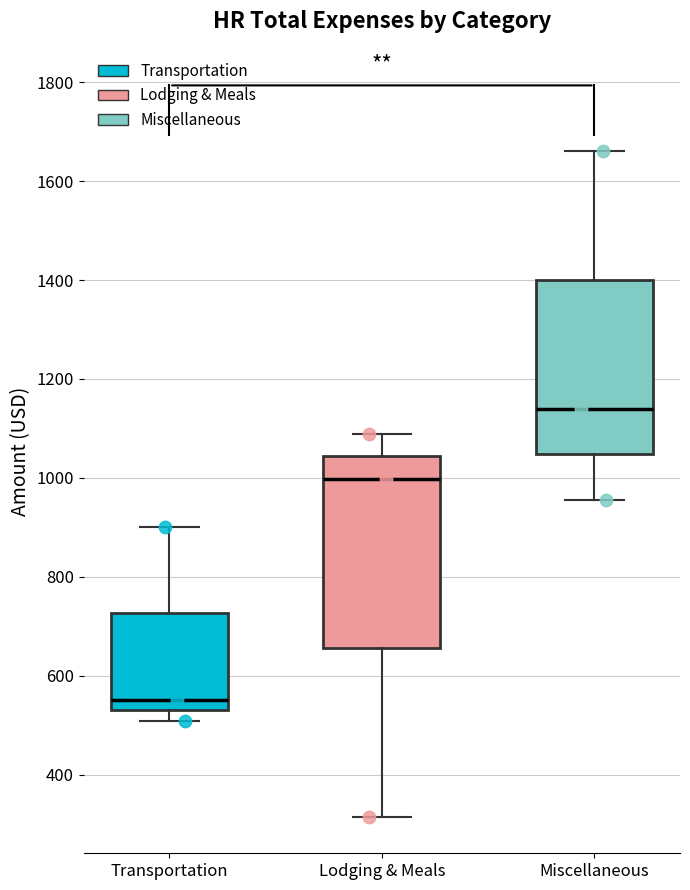

Which box's median line is the highest?

Miscellaneous